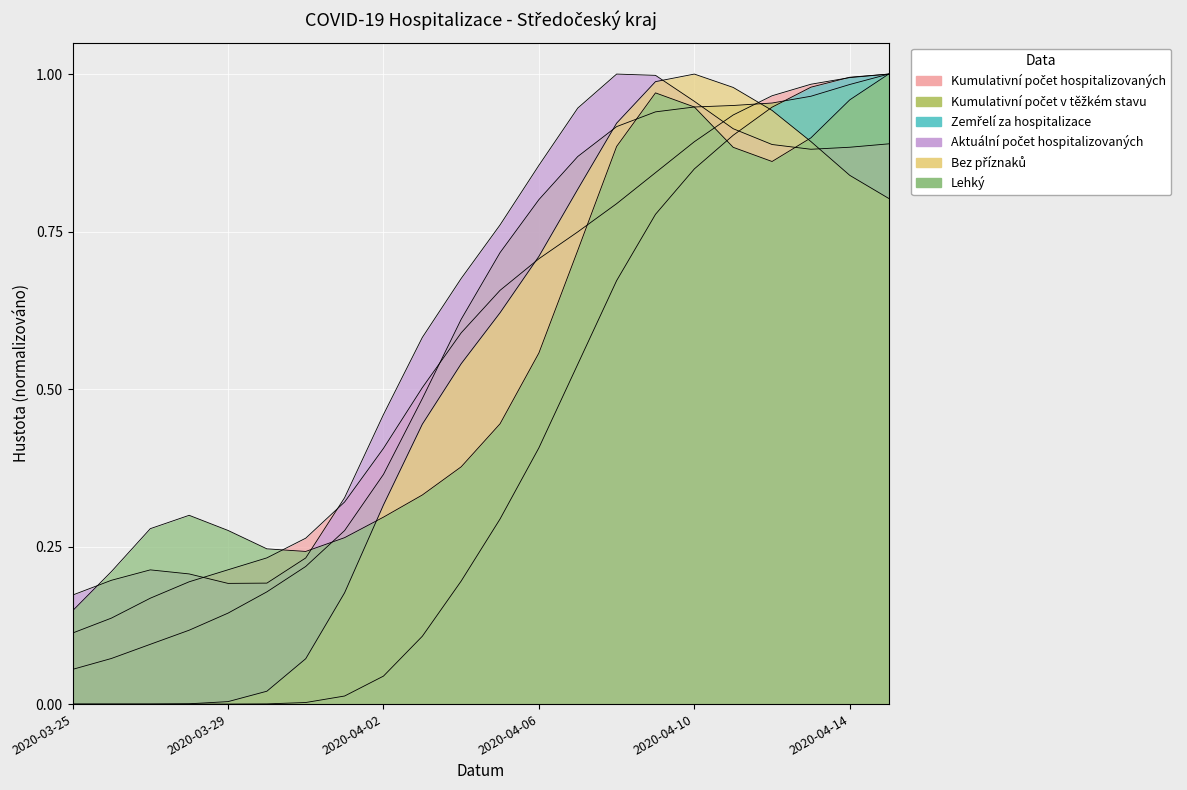

What position from the right is 2020-04-08?

8